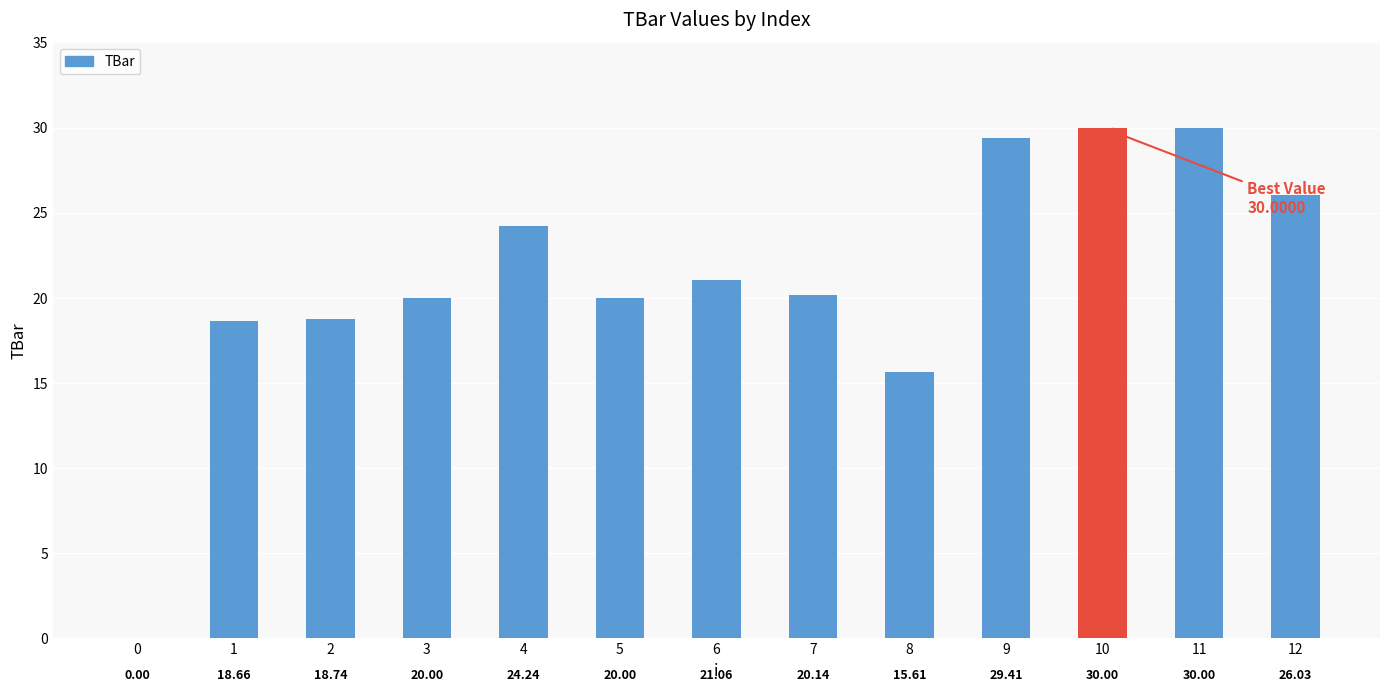

How many values are above zero?

12